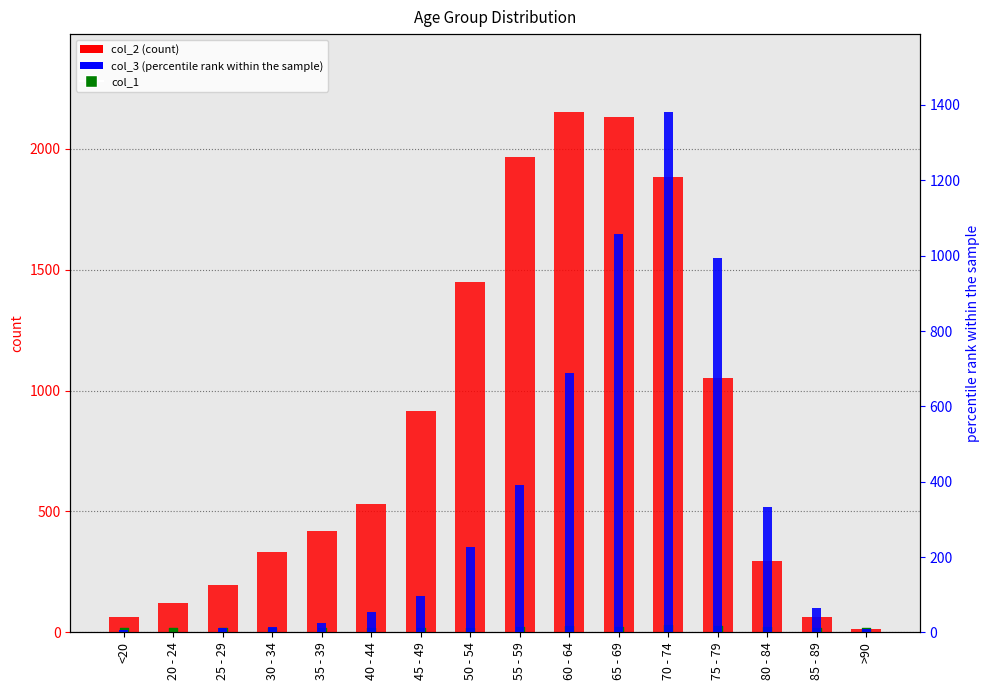

At which category is the sum across all series the highest?

70 - 74